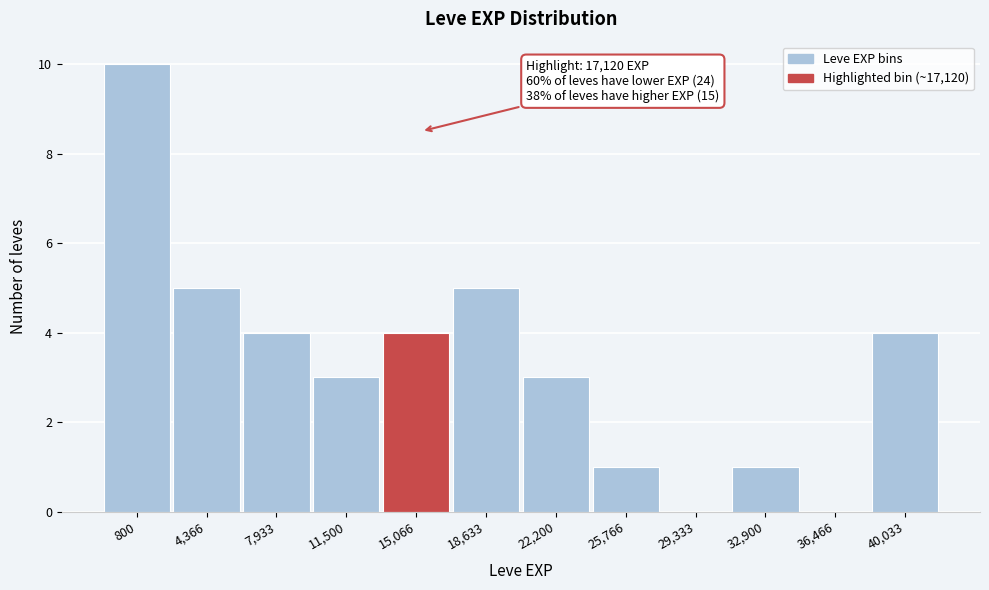

Reading left to right, extract all data points from this chart.

800=10	4,366=5	7,933=4	11,500=3	15,066=4	18,633=5	22,200=3	25,766=1	29,333=0	32,900=1	36,466=0	40,033=4